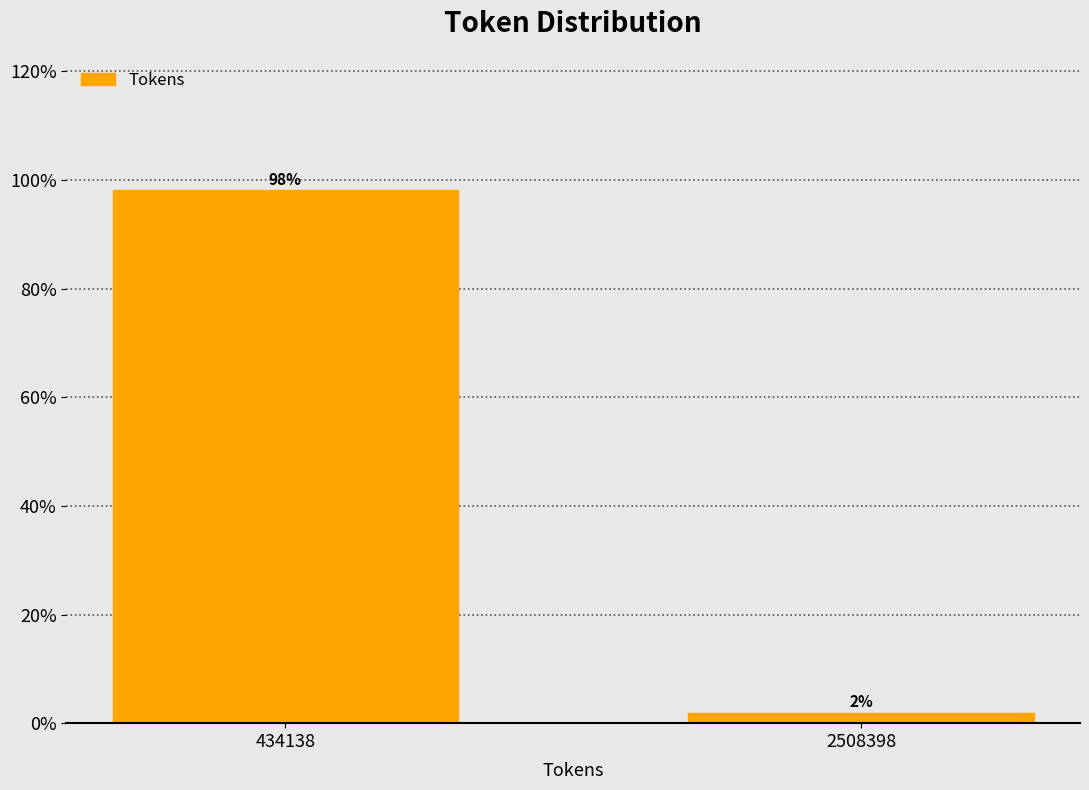

Which category has the highest value across all series?

434138